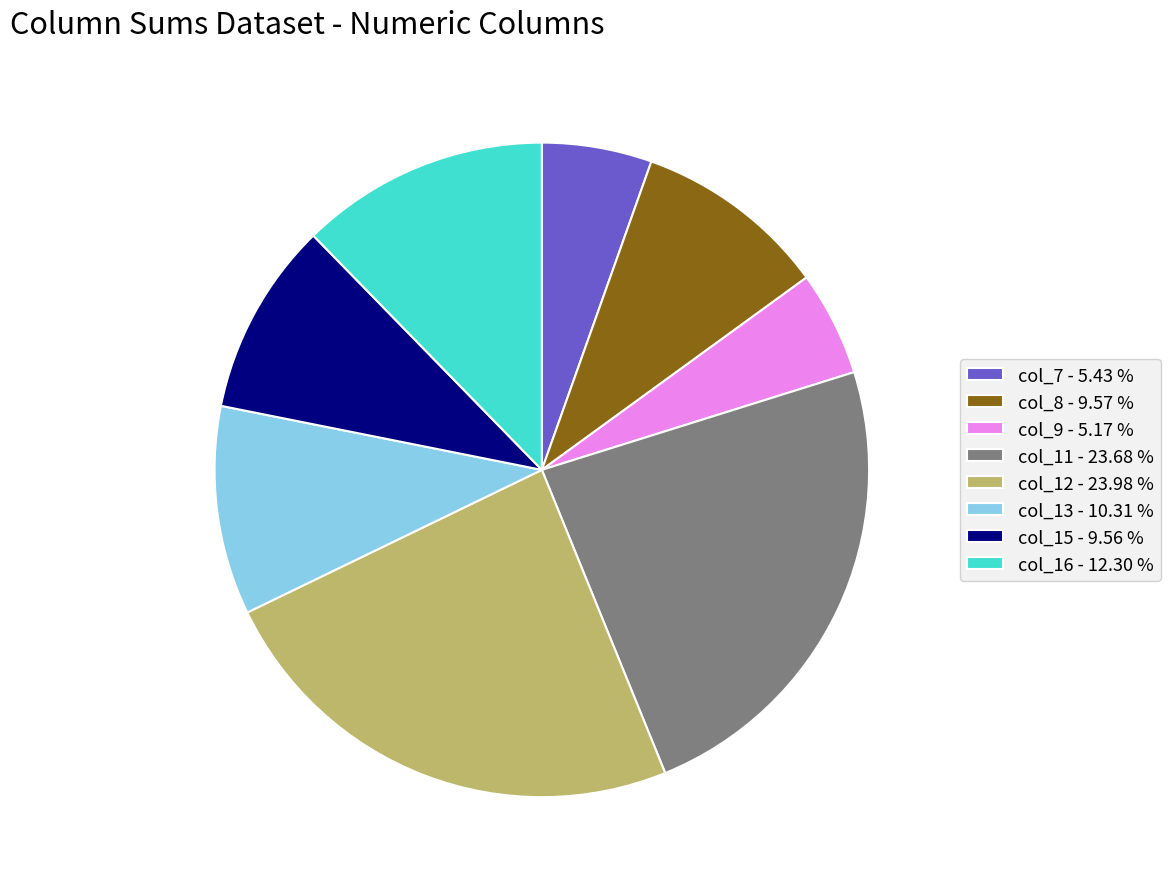

How many slices are in this pie chart?

8